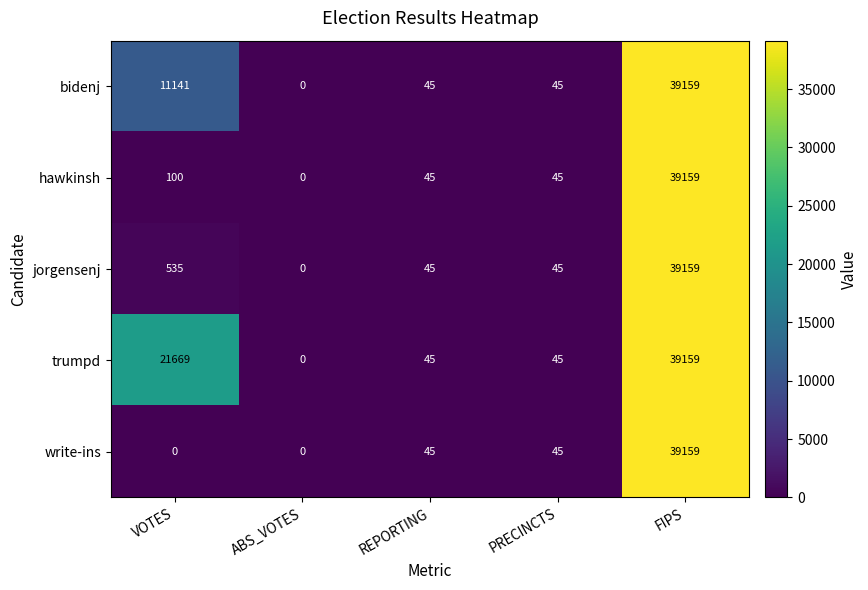

At how many categories does at least one series exceed 26431?

1